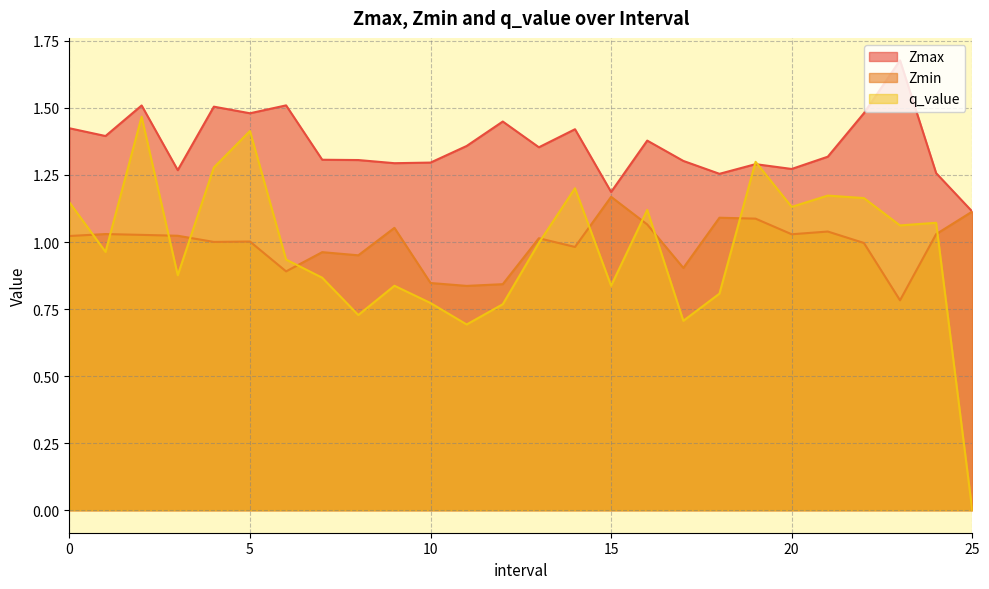

True or false: Zmin has more than 0 points higher than both neighbors.

True